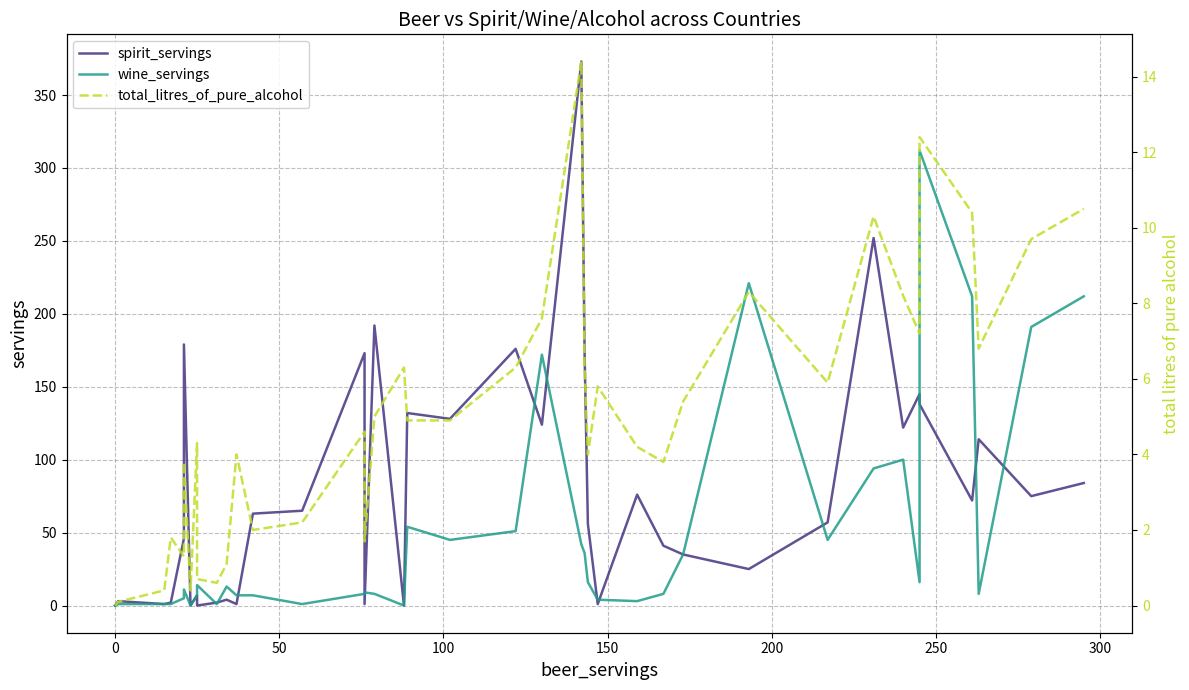

What are all the series names shown in the legend?

spirit_servings, wine_servings, total_litres_of_pure_alcohol